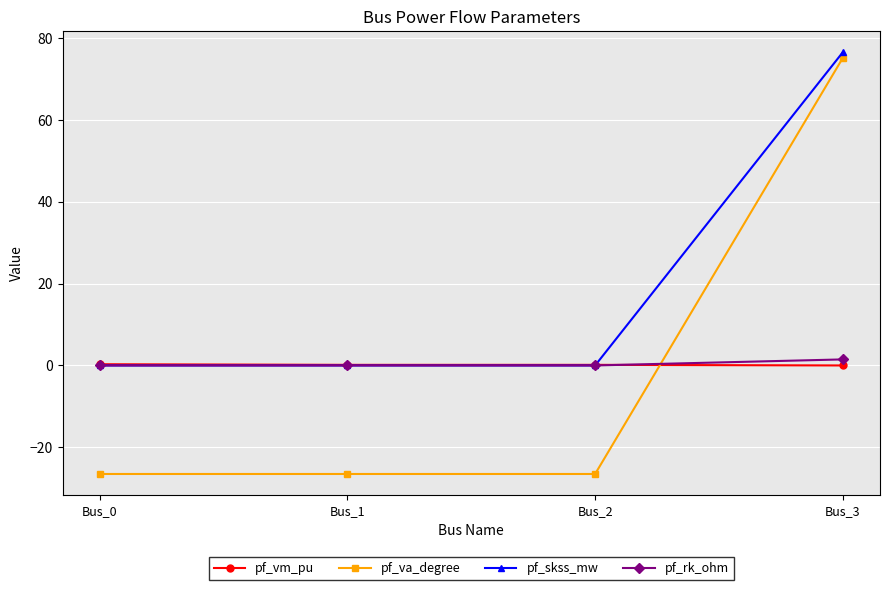

Which series has the widest spread of values?

pf_va_degree